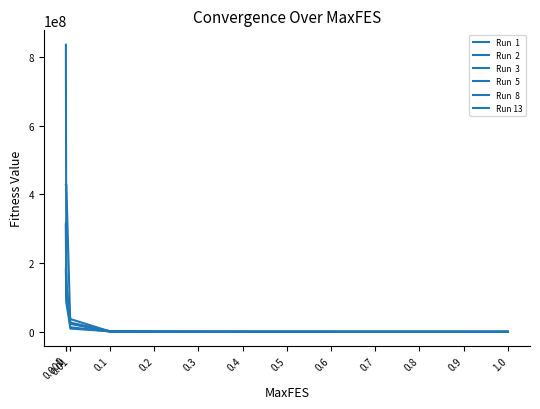

What is the label of the 9th point from the left?

0.6